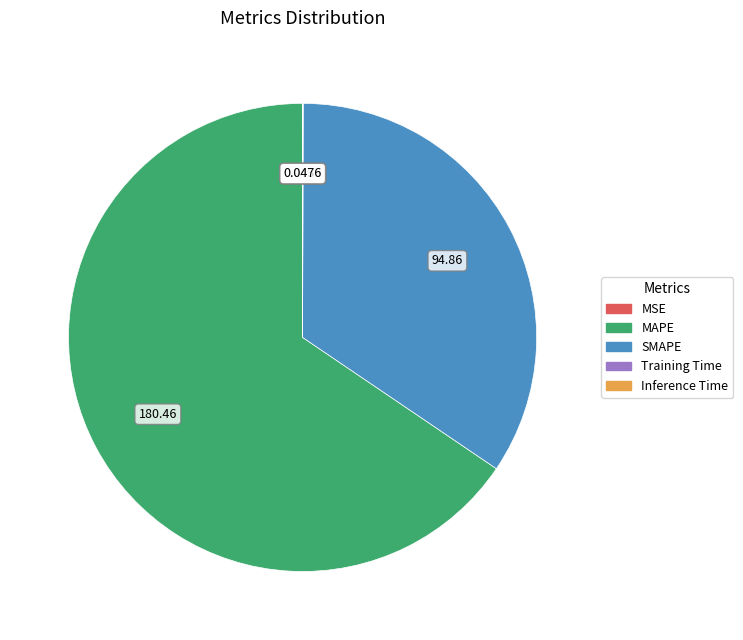

Which category has the biggest portion of the pie?

MAPE